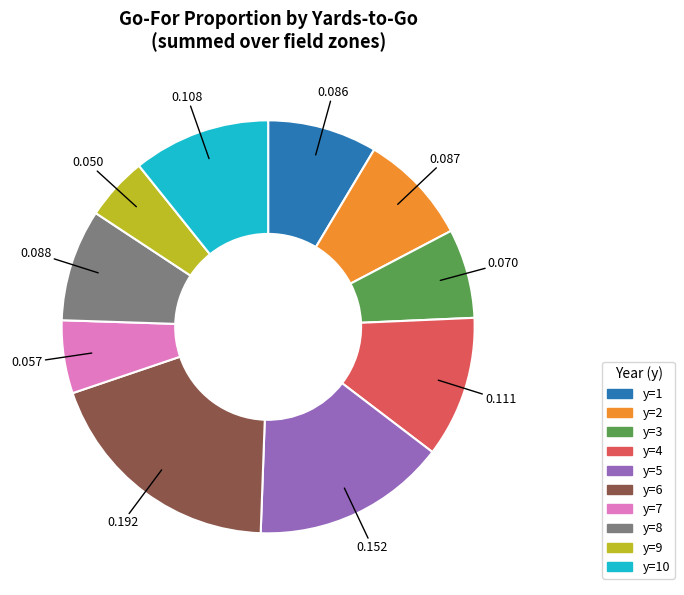

Is there a majority slice in this chart?

No